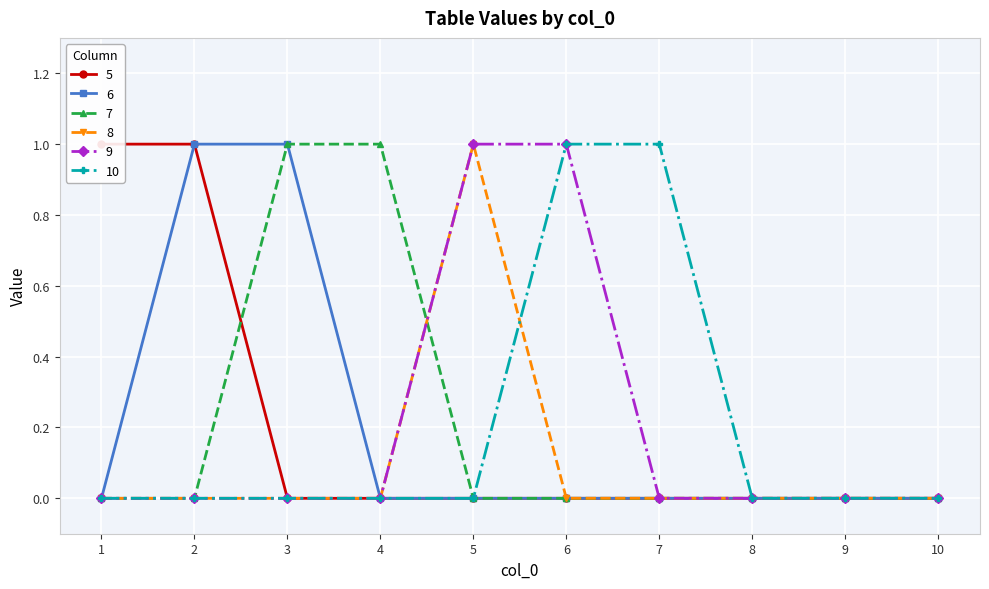

Count the number of categories in the chart.

10